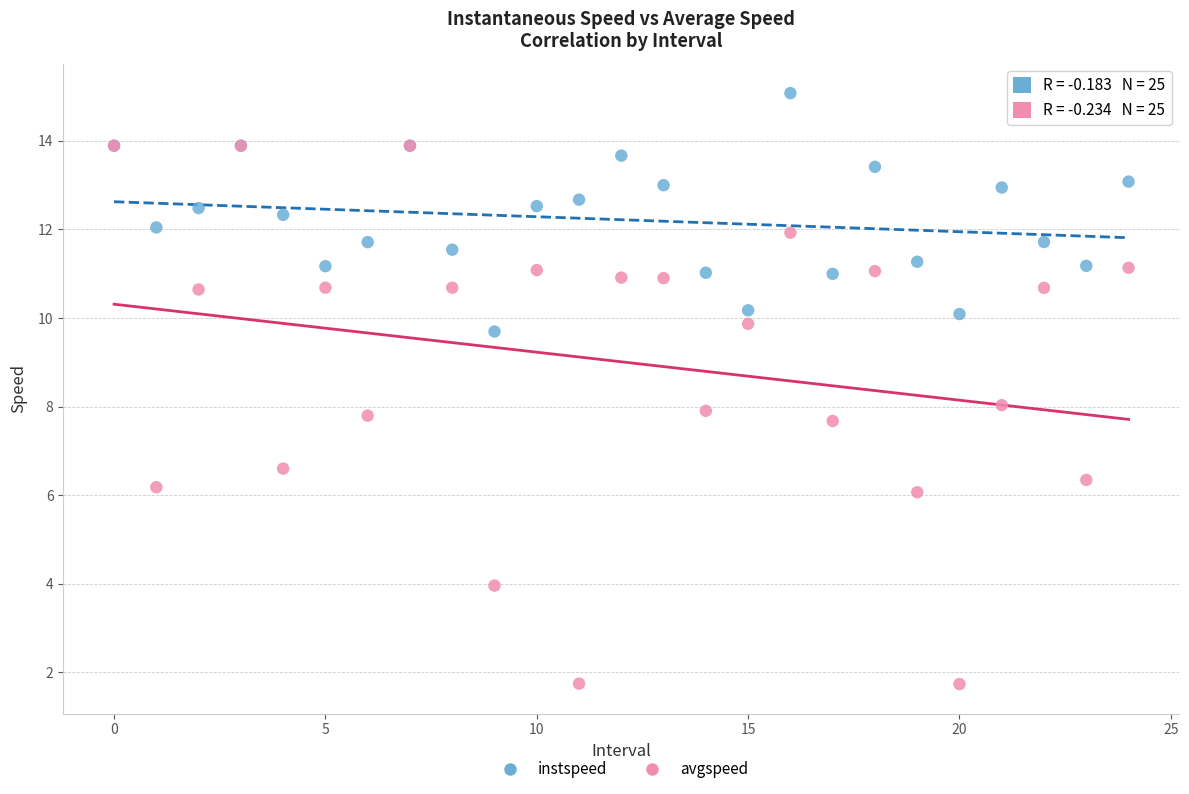

In the avgspeed series, what Y value is closest to 7?

6.6